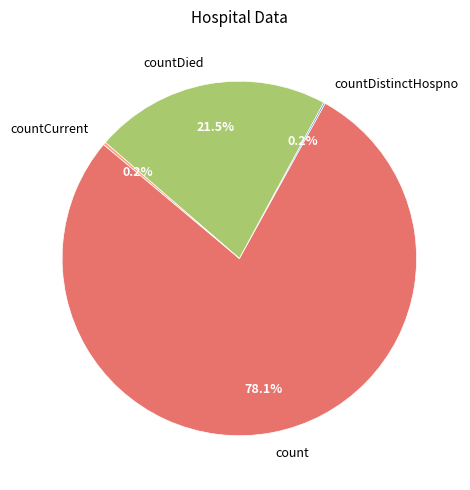

What is the ratio of the value at count to the value at countDied?

3.6